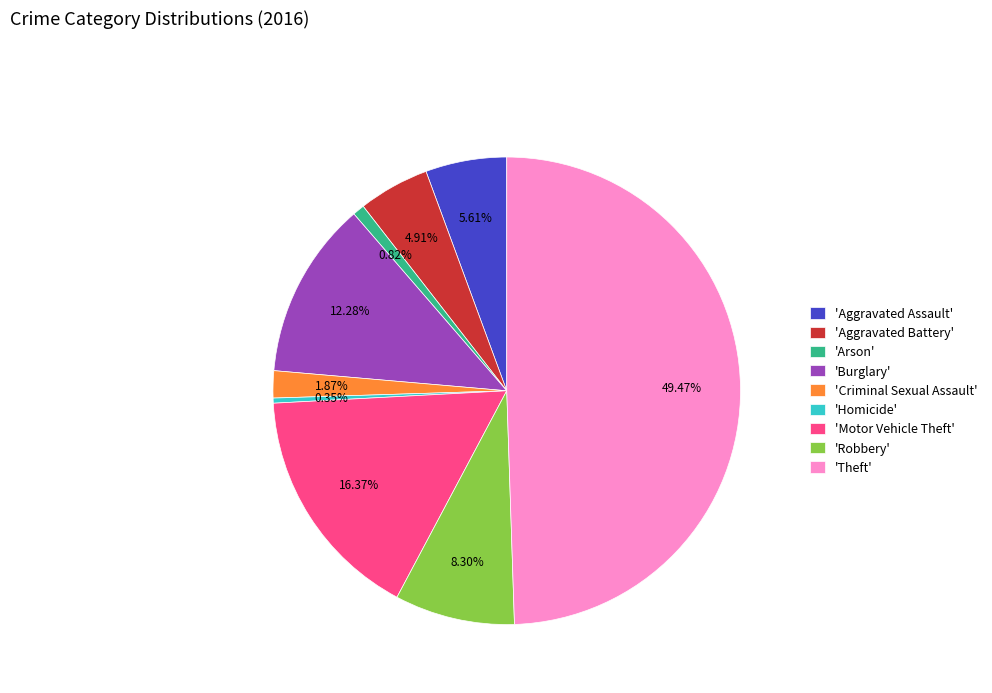

Is the sum of 'Theft' and 'Aggravated Assault' greater than half?

Yes